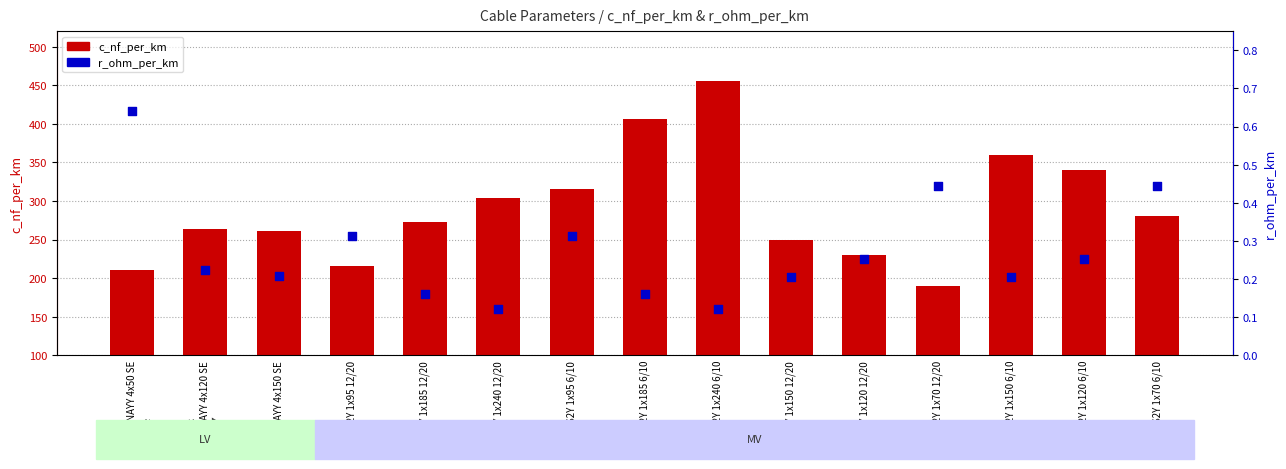

Which series has the largest total across all categories?

c_nf_per_km